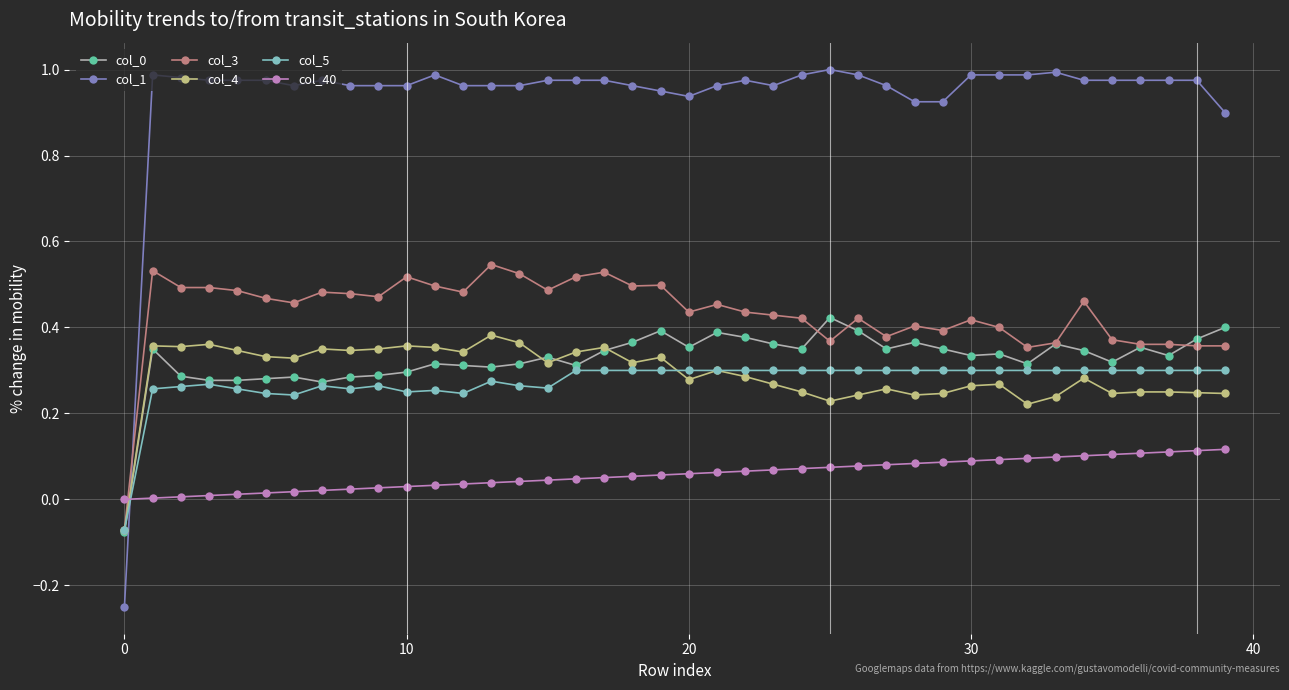

Count the col_5 values in the range 0 to 1.

39